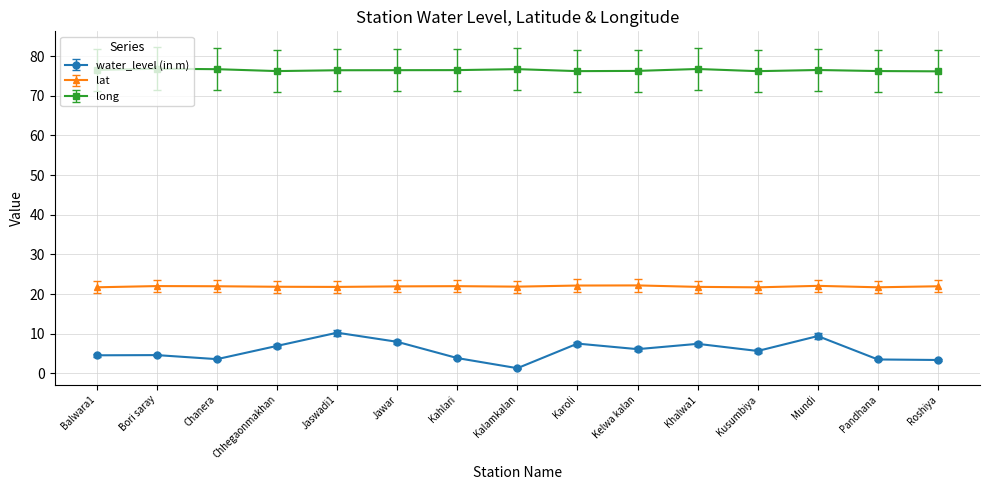

True or false: lat and long intersect in this chart.

False